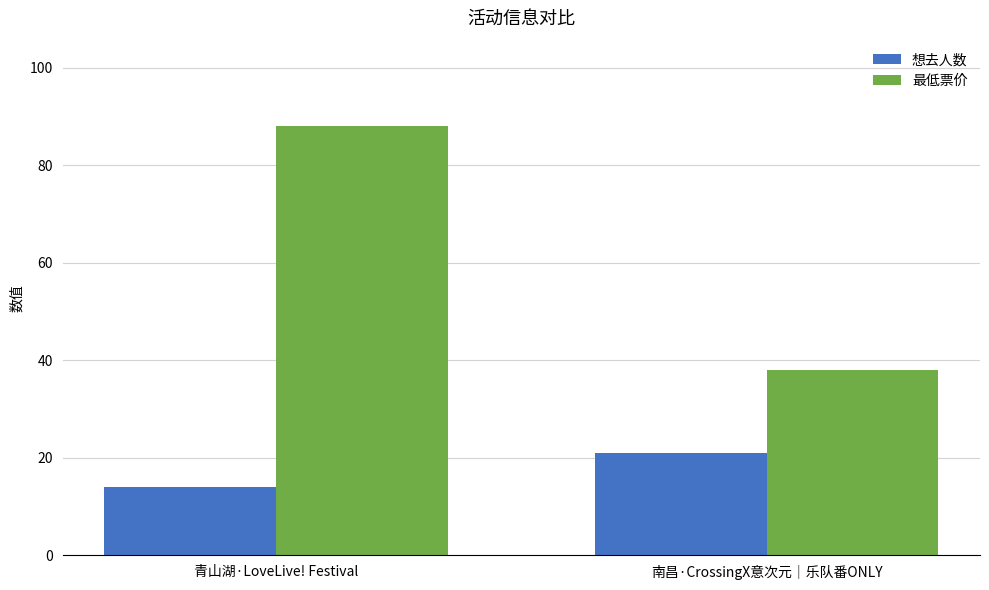

List the series in order of their peak value, lowest first.

想去人数, 最低票价